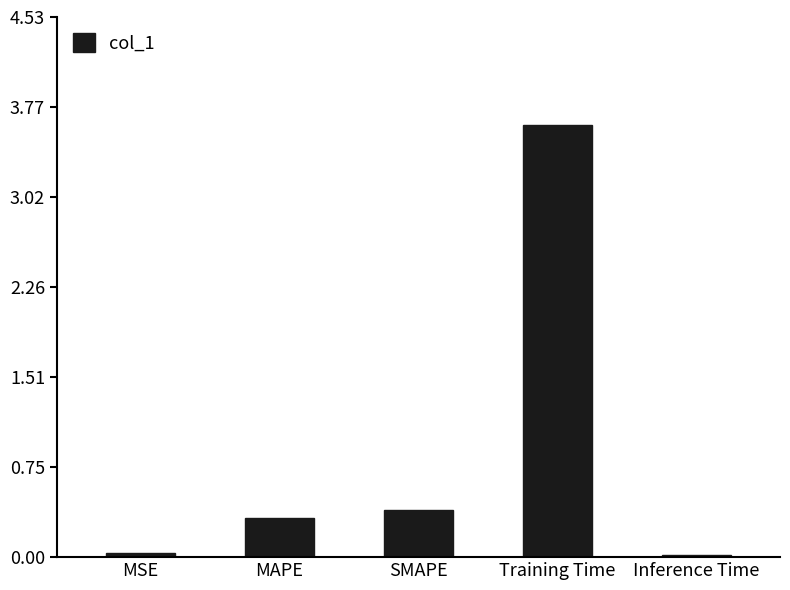

What is the greatest value displayed?

3.6